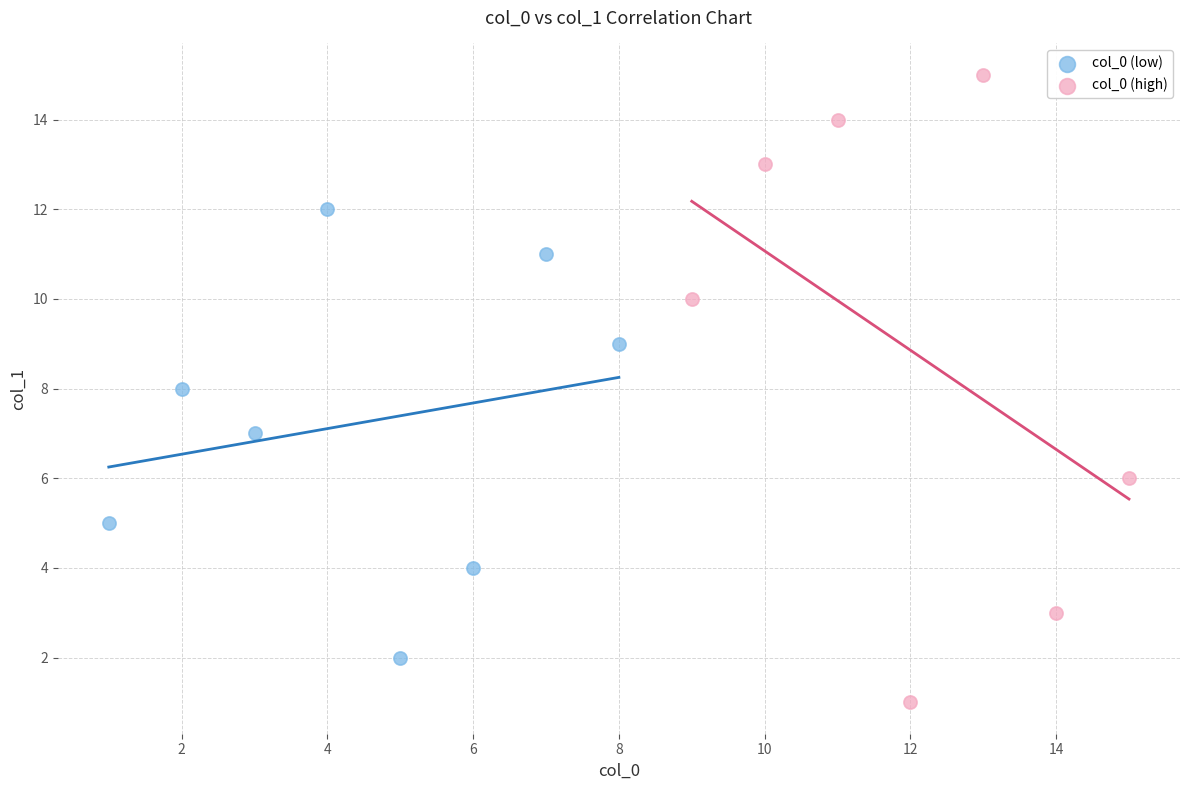

Which series contains the lowest Y value?

col_0 (high)